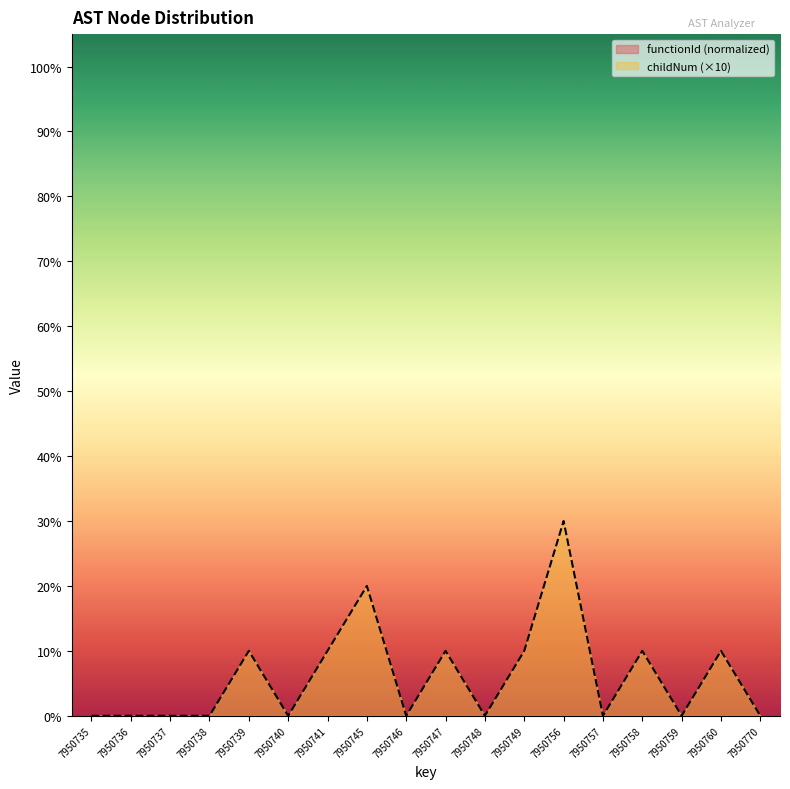

Does the chart display data point markers on the line(s)?

No